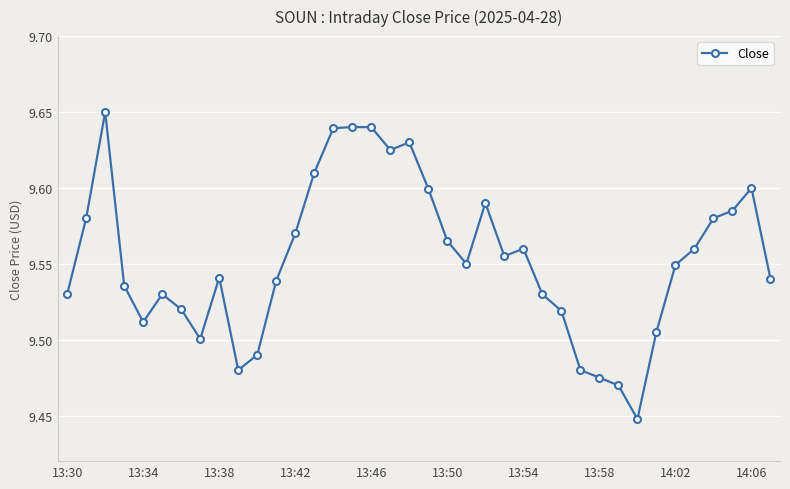

Count the values in the range 9 to 10.

38